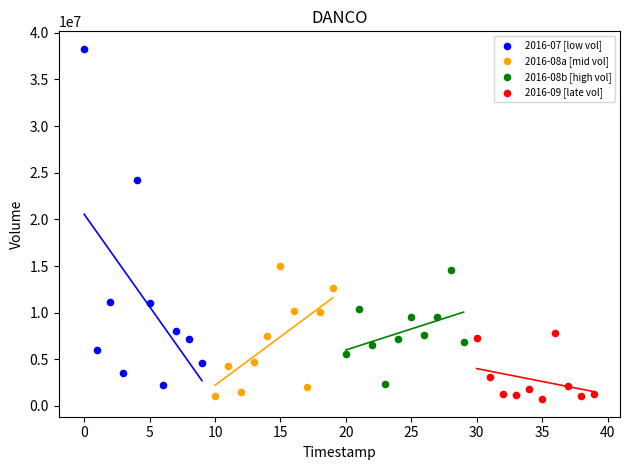

Which series has the widest spread of Y values?

2016-07 [low vol]